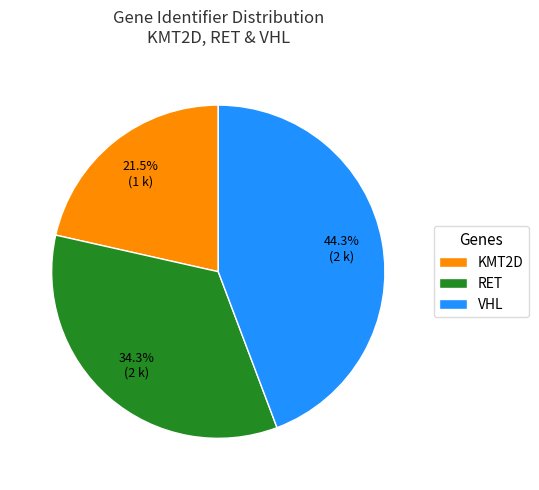

To the nearest percent, what portion does VHL represent?

44%